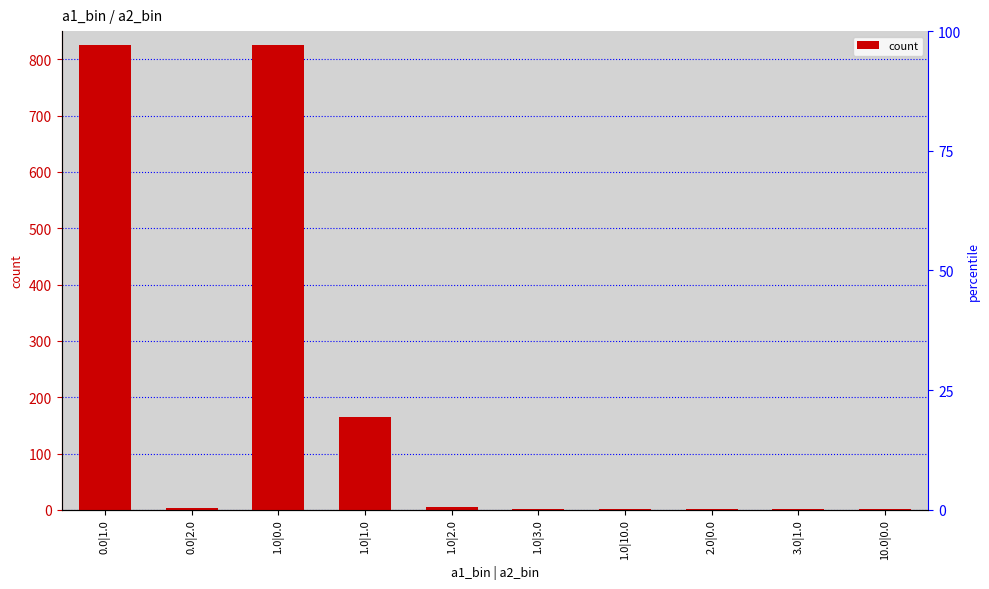

What is the value of the 8th bar from the left?

2